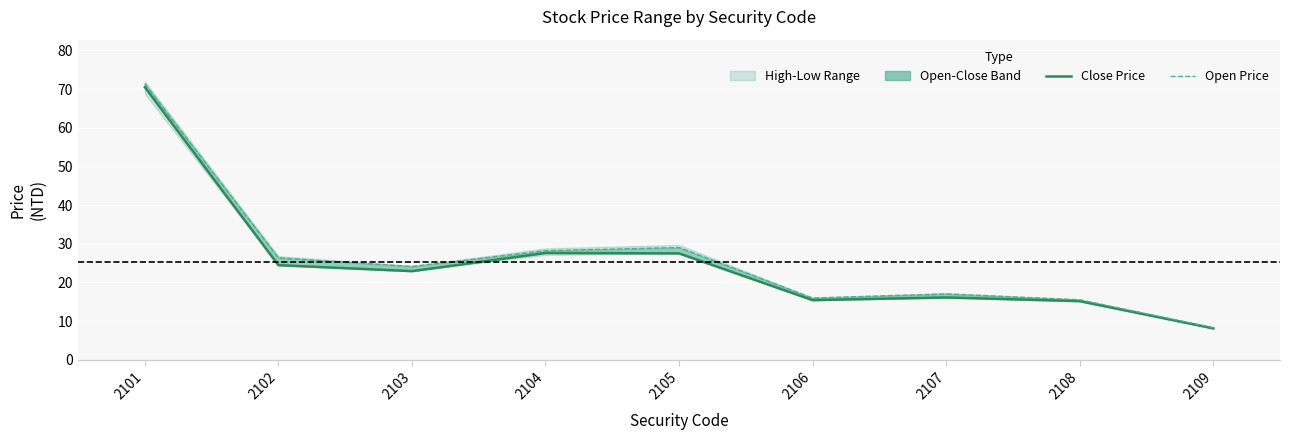

The Open Price series shows 29.0 at 2105. True or false?

True